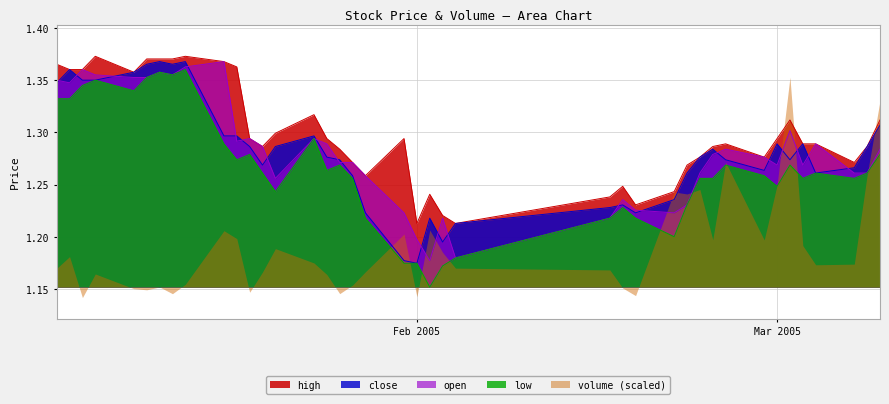

Is it true that open equals 1.9 at Feb 2005?

False